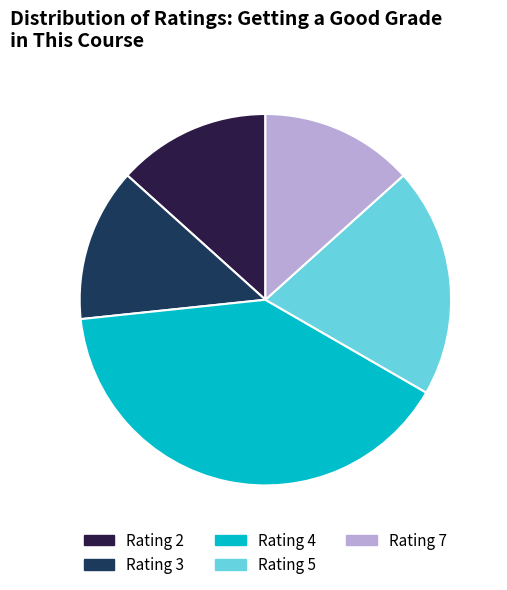

Combined, do Rating 5 and Rating 7 account for over 50%?

No